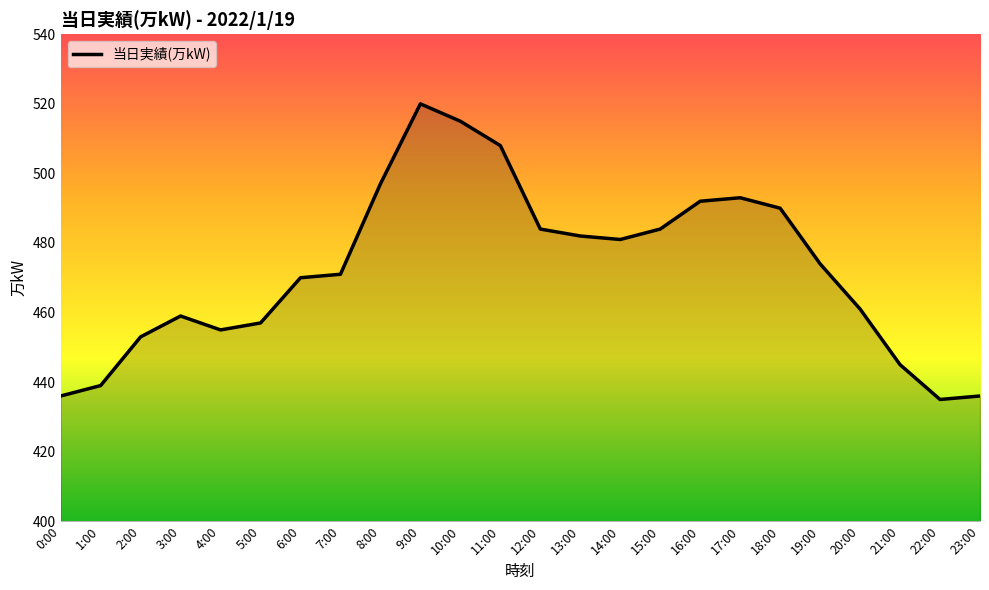

What is the sum of all values?

11337